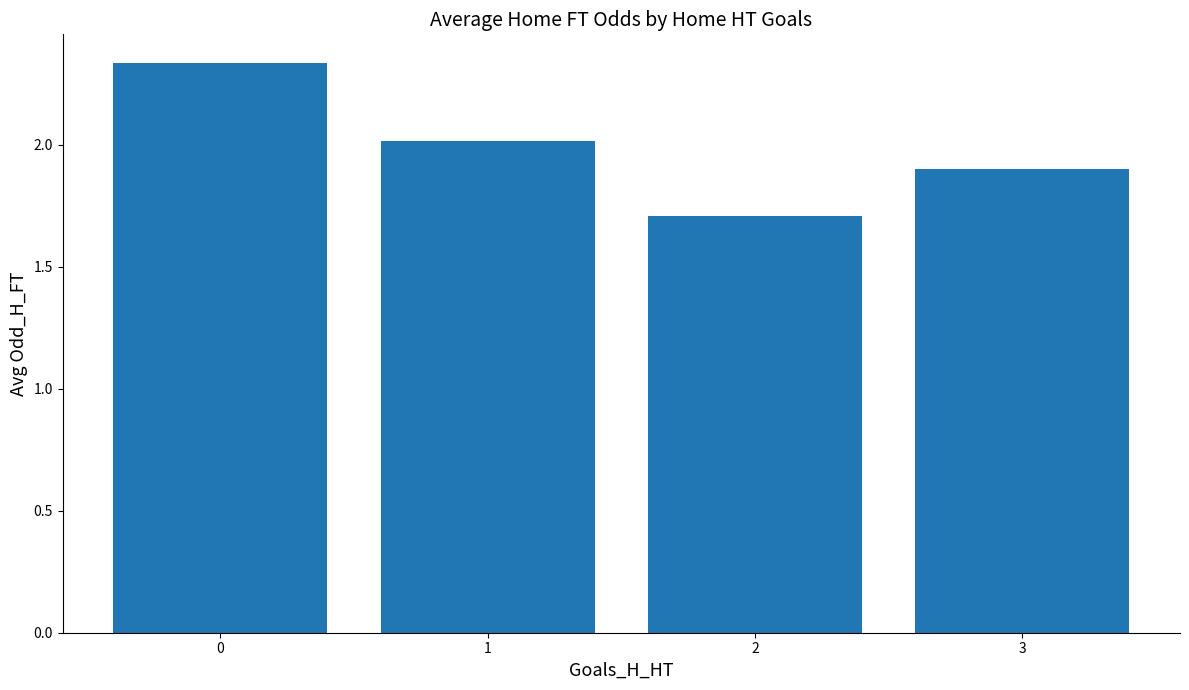

How many data points are less than 2?

2